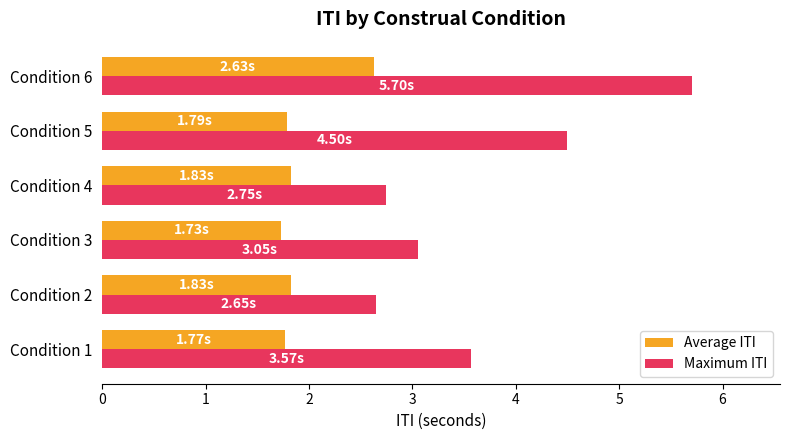

What is the sum of all Average ITI values?

11.6